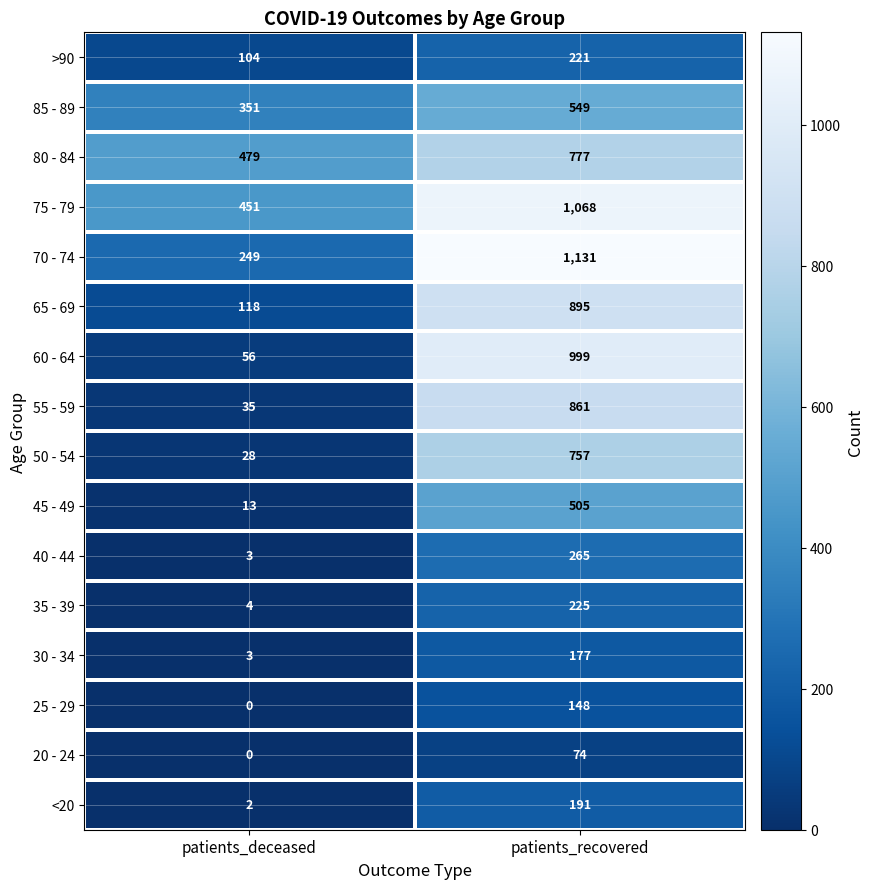

Which series has the largest total across all categories?

75 - 79